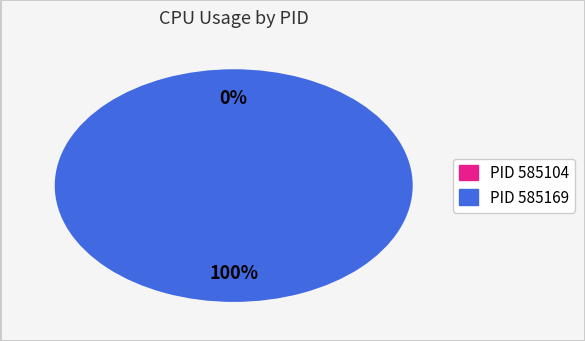

Which slice is the largest?

585169